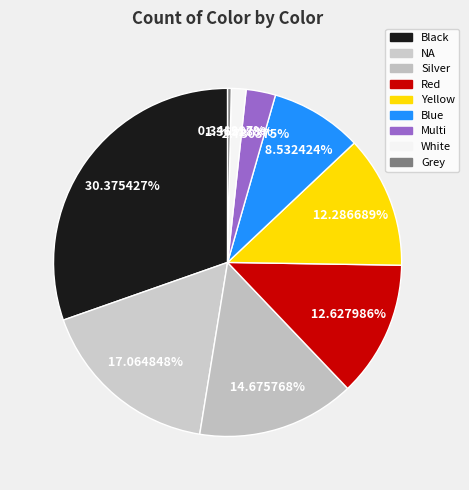

To the nearest percent, what is the average slice percentage?

11%